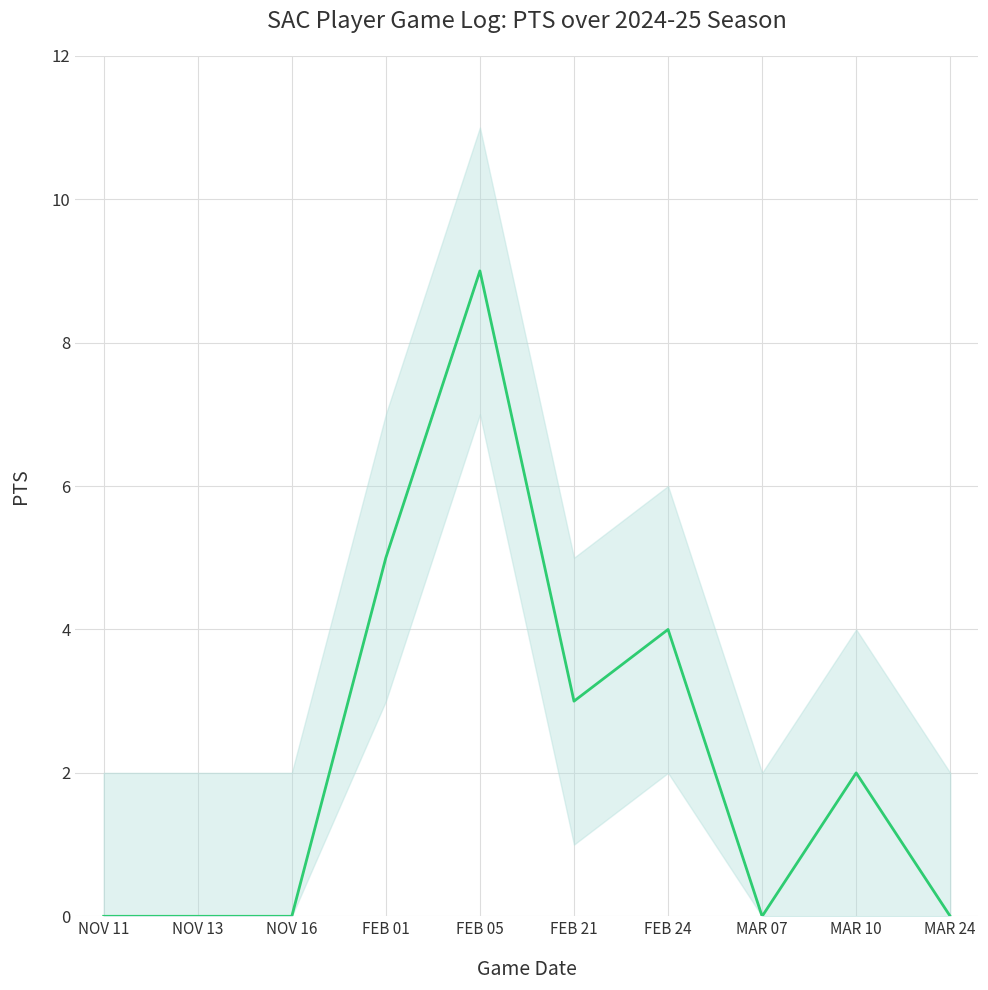

The chart shows a value of 13 at FEB 05. True or false?

False